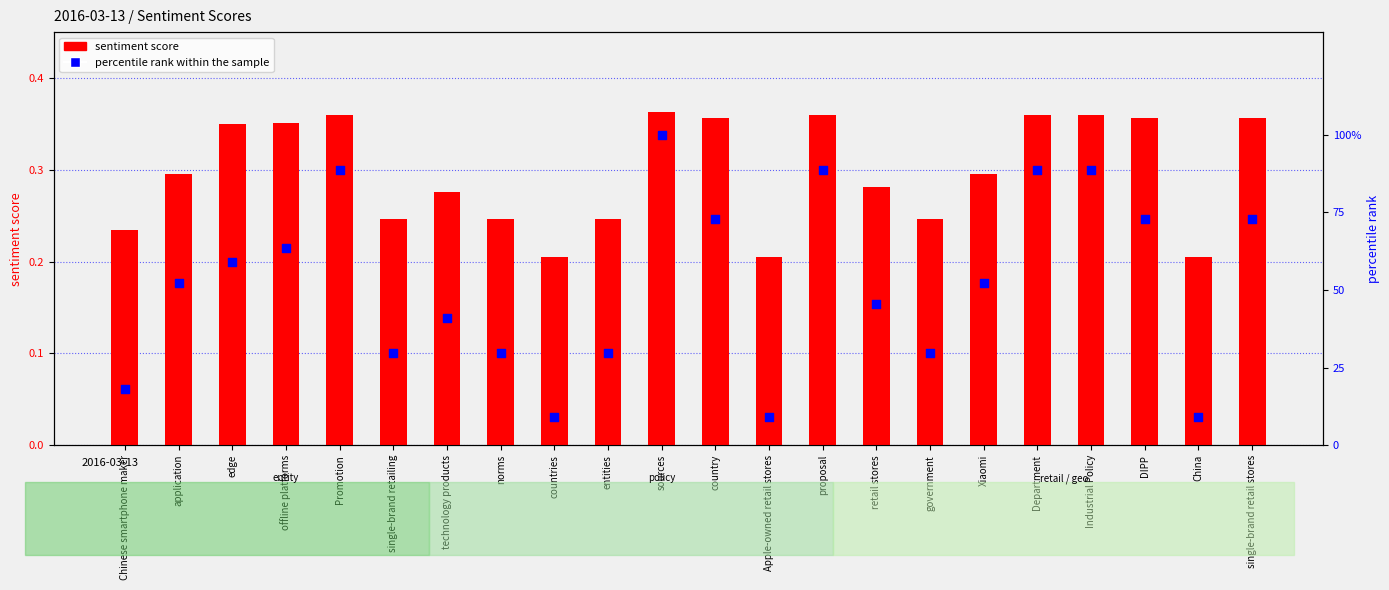

Which series has the widest spread of Y values?

percentile rank within the sample